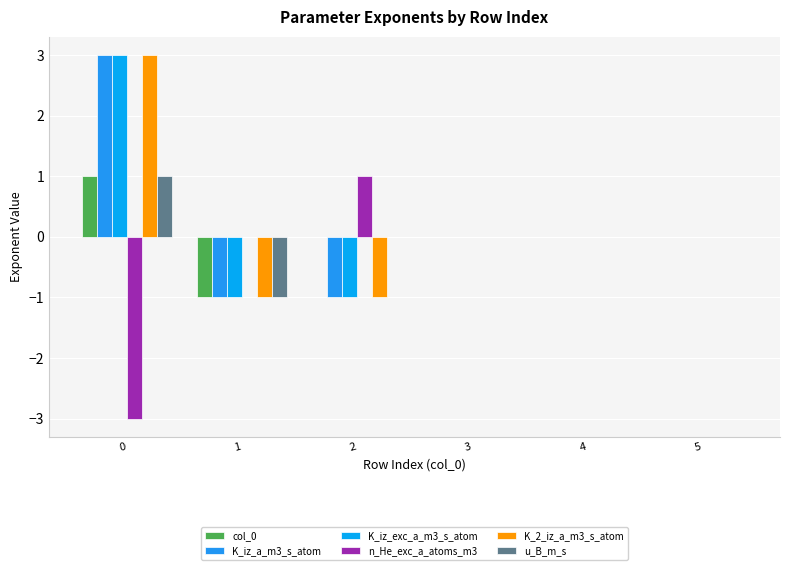

The value of col_0 at 0 is 1. True or false?

True